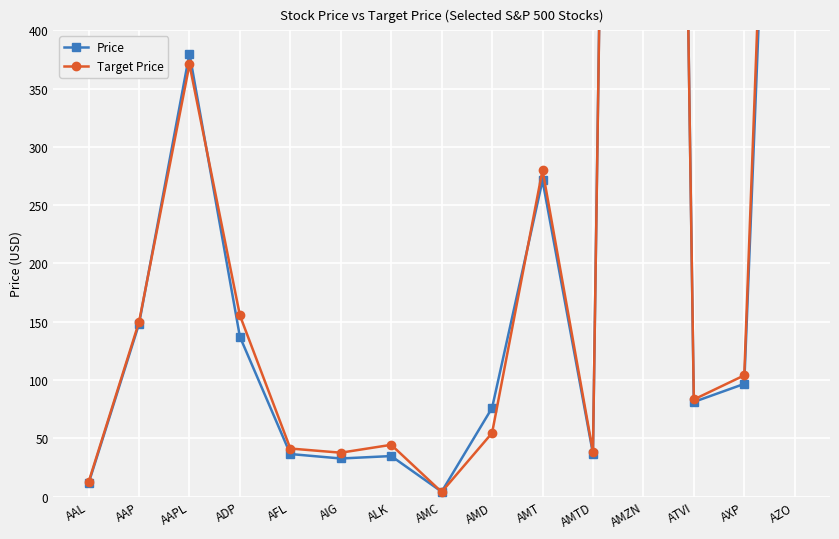

What are all the series names shown in the legend?

Price, Target Price